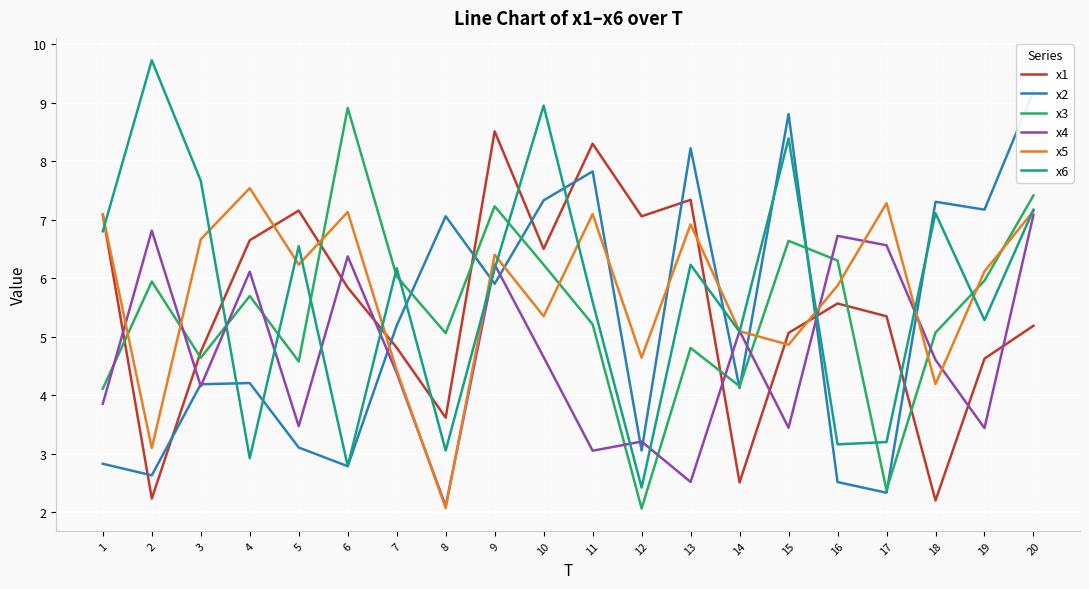

Reading left to right, extract all data points from this chart.

x1: 7.1	2.2	4.7	6.6	7.2	5.8	4.8	3.6	8.5	6.5	8.3	7.1	7.3	2.5	5.1	5.6	5.4	2.2	4.6	5.2
x2: 2.8	2.6	4.2	4.2	3.1	2.8	5.2	7.1	5.9	7.3	7.8	3.1	8.2	4.1	8.8	2.5	2.3	7.3	7.2	9.2
x3: 4.1	5.9	4.6	5.7	4.6	8.9	6.0	5.1	7.2	6.2	5.2	2.1	4.8	4.2	6.6	6.3	2.4	5.1	6.0	7.4
x4: 3.9	6.8	4.2	6.1	3.5	6.4	4.4	2.1	6.2	4.7	3.1	3.2	2.5	5.1	3.4	6.7	6.6	4.6	3.4	7.1
x5: 7.1	3.1	6.7	7.5	6.2	7.1	4.4	2.1	6.4	5.4	7.1	4.6	6.9	5.1	4.9	5.9	7.3	4.2	6.1	7.1
x6: 6.8	9.7	7.7	2.9	6.5	2.8	6.2	3.1	6.2	8.9	5.6	2.4	6.2	5.1	8.4	3.2	3.2	7.1	5.3	7.2